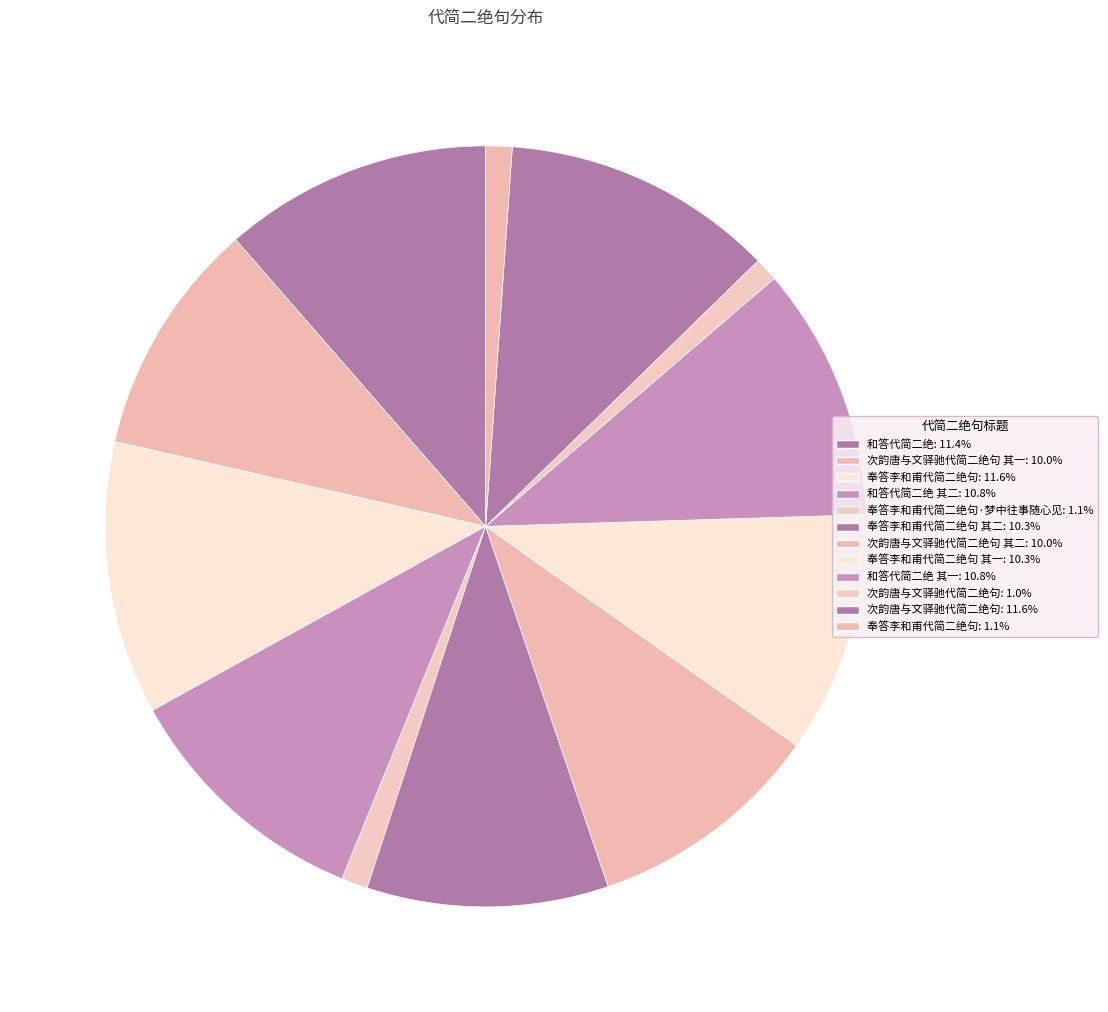

Does any single category account for the majority?

No